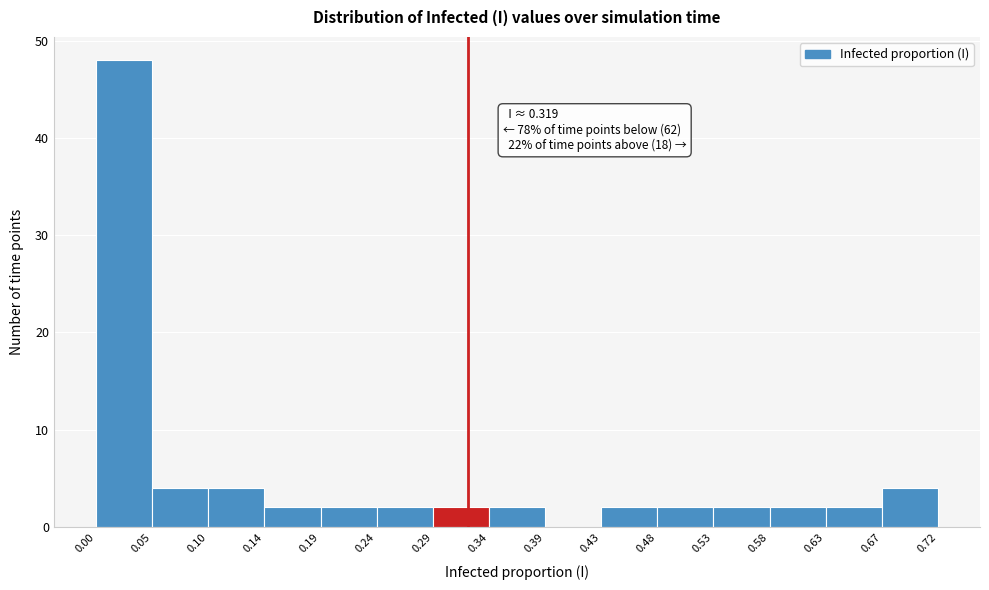

Which range on the x-axis has the tallest bar?

0.00 to 0.05